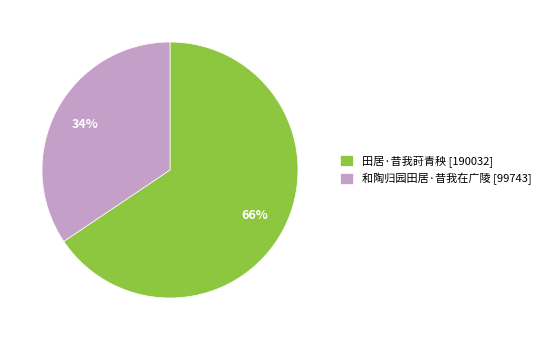

How many slices are in this pie chart?

2